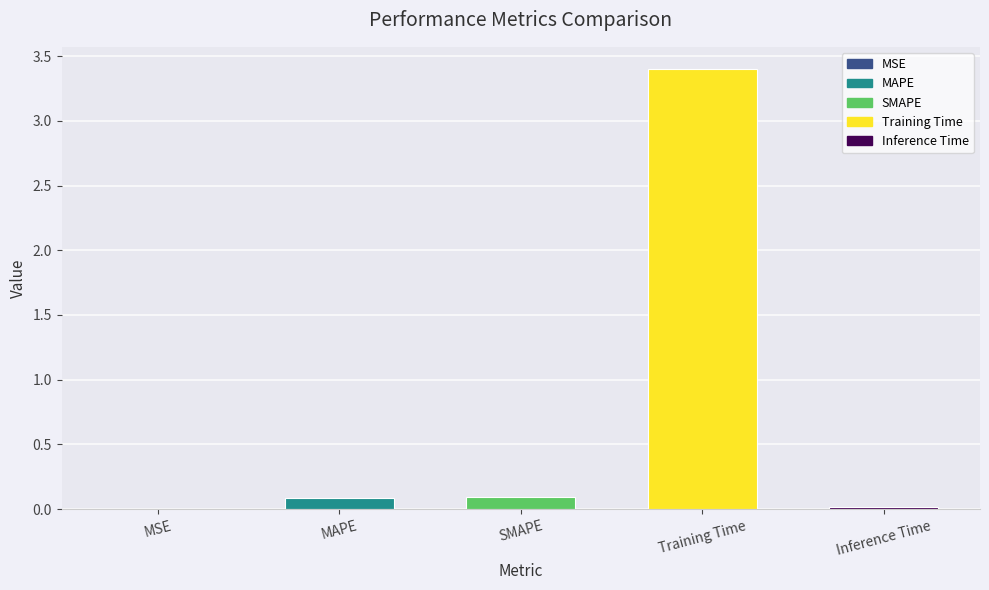

Is it true that the value at Training Time is 3.4?

True